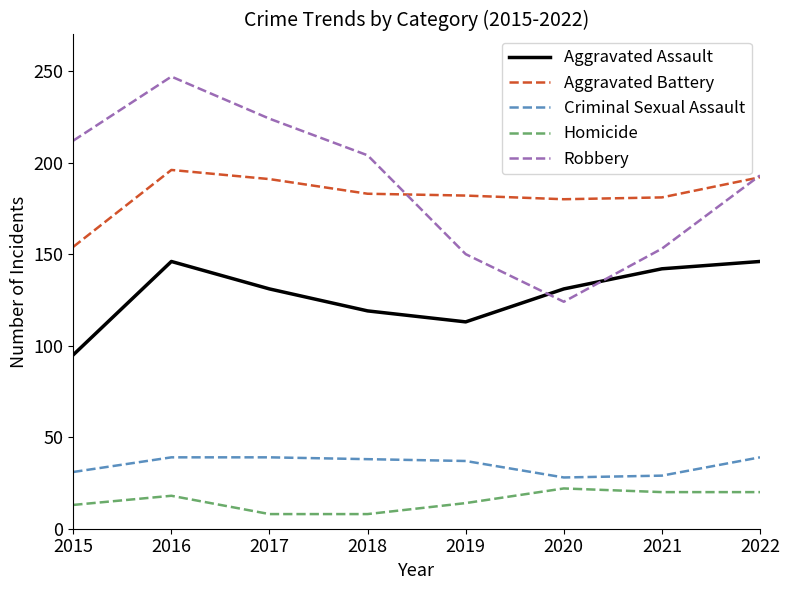

Count the number of data series in this chart.

5